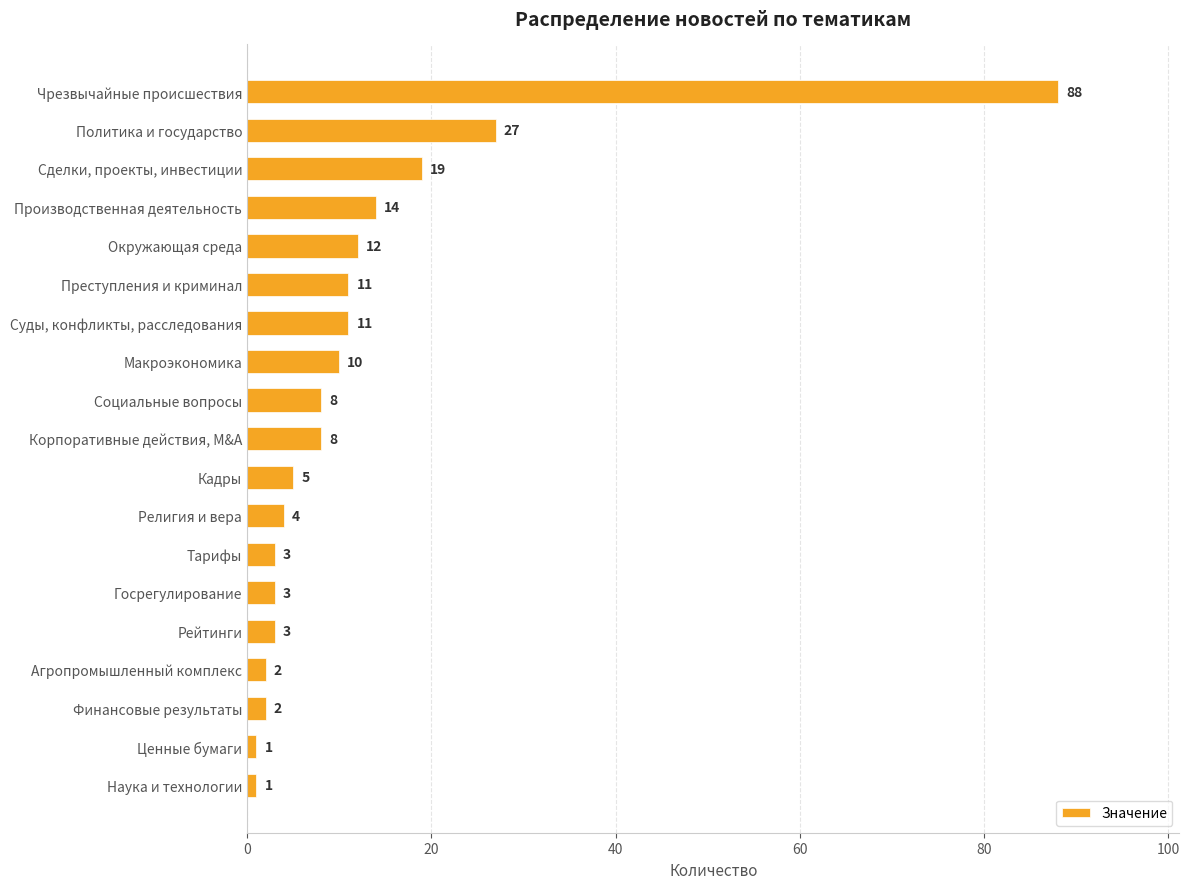

The chart shows a value of 7 at Окружающая среда. True or false?

False